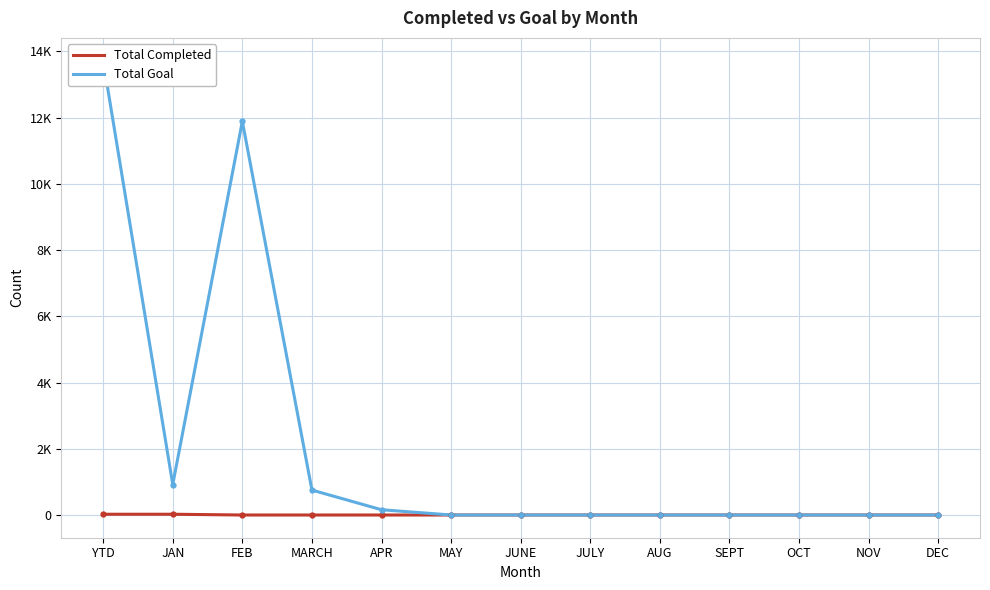

What is the total value across all series at MARCH?

753